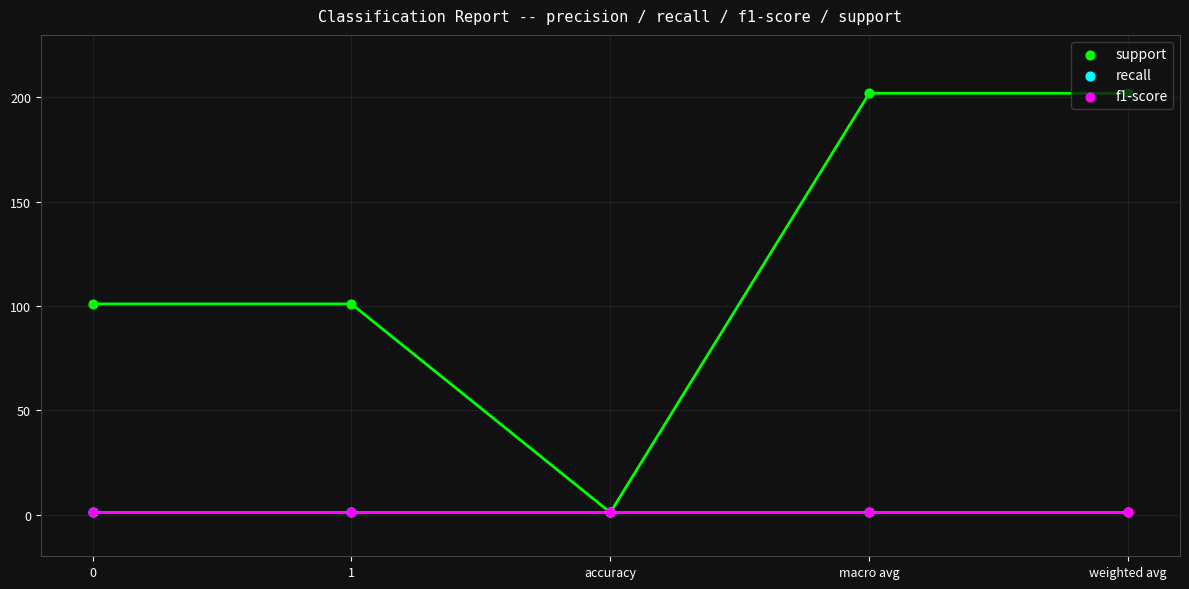

Which series contains the lowest Y value?

support